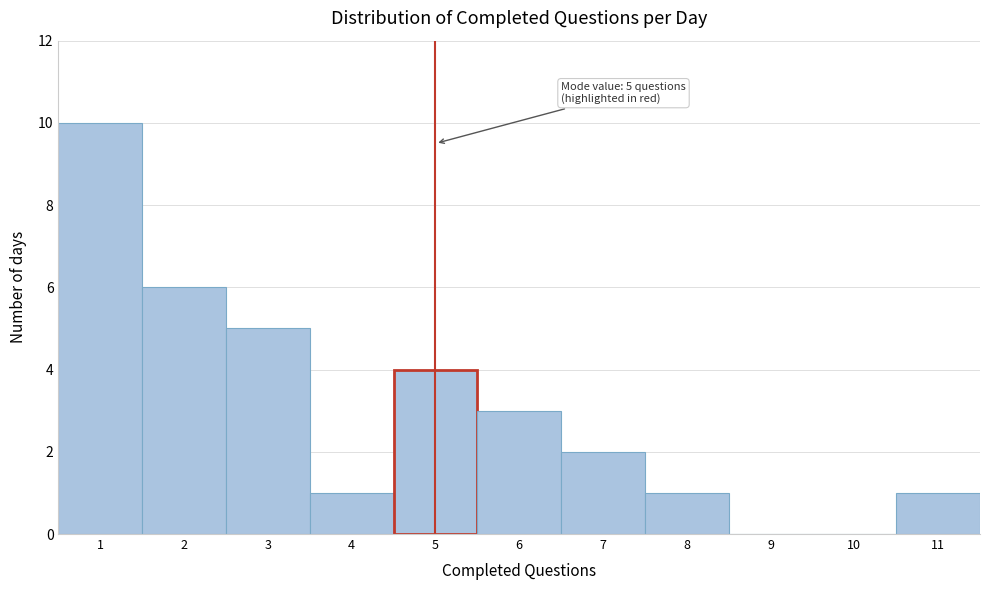

Over which range of the x-axis is the bar tallest?

0.5 to 1.5